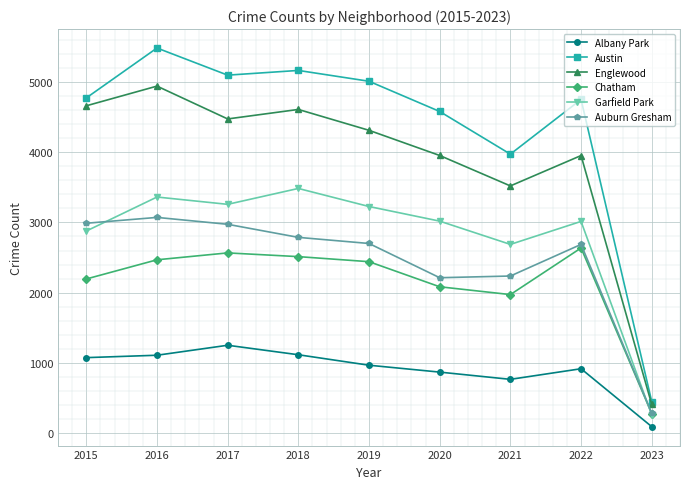

Is the value of Auburn Gresham at 2021 greater than the value of Garfield Park at 2020?

No